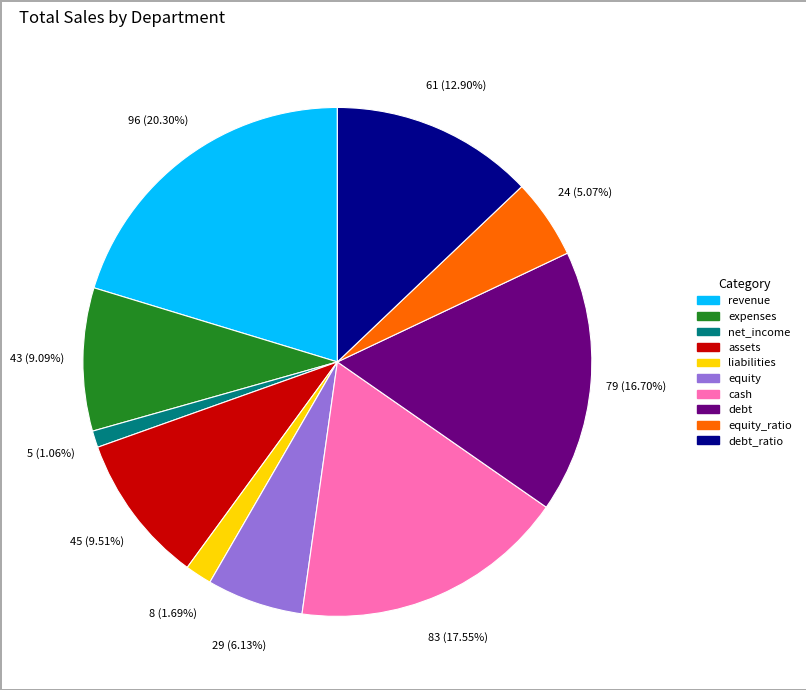

To the nearest percent, what is the combined percentage of net_income and equity_ratio?

6%